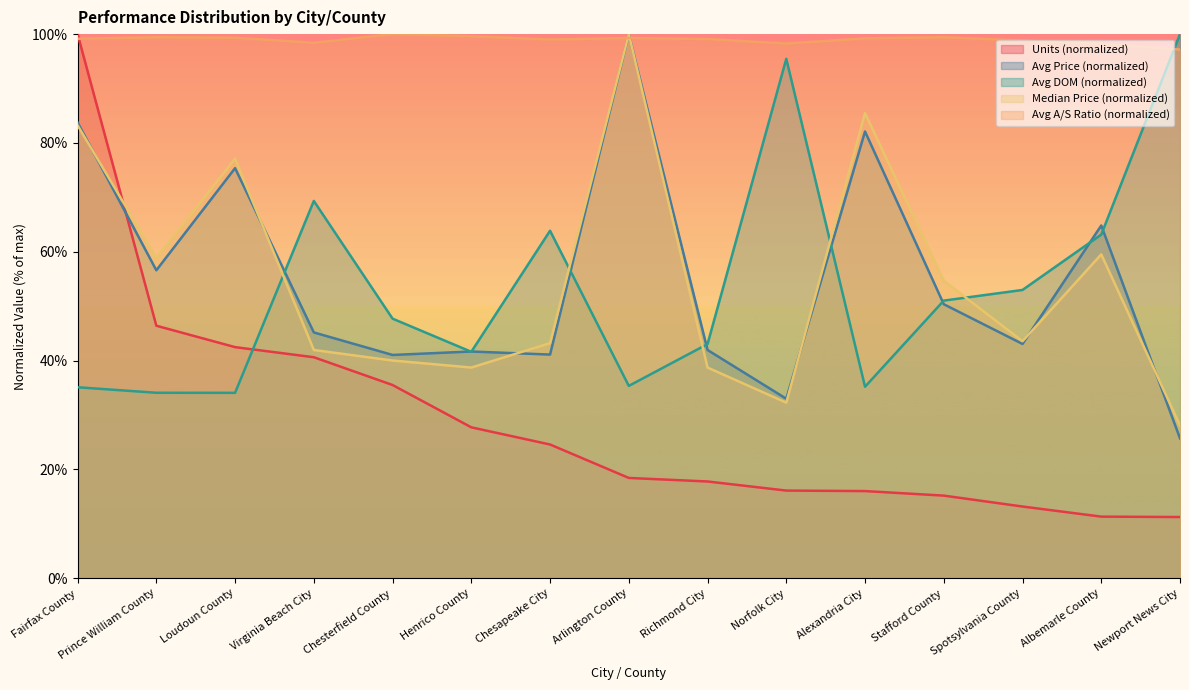

At Arlington County, list the series in order from largest to smallest.

Avg Price, Median Price, Avg A/S Ratio, Avg DOM, Units